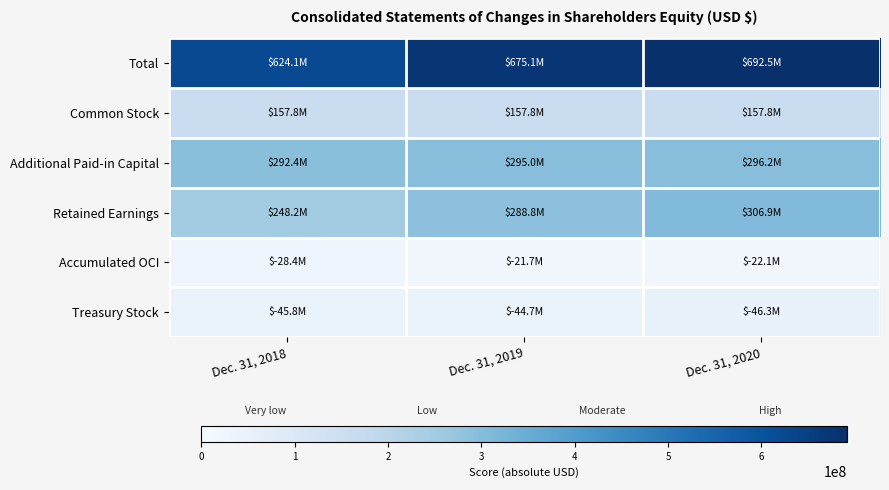

What is the spread (max minus min) of values at Dec. 31, 2020?

670328000